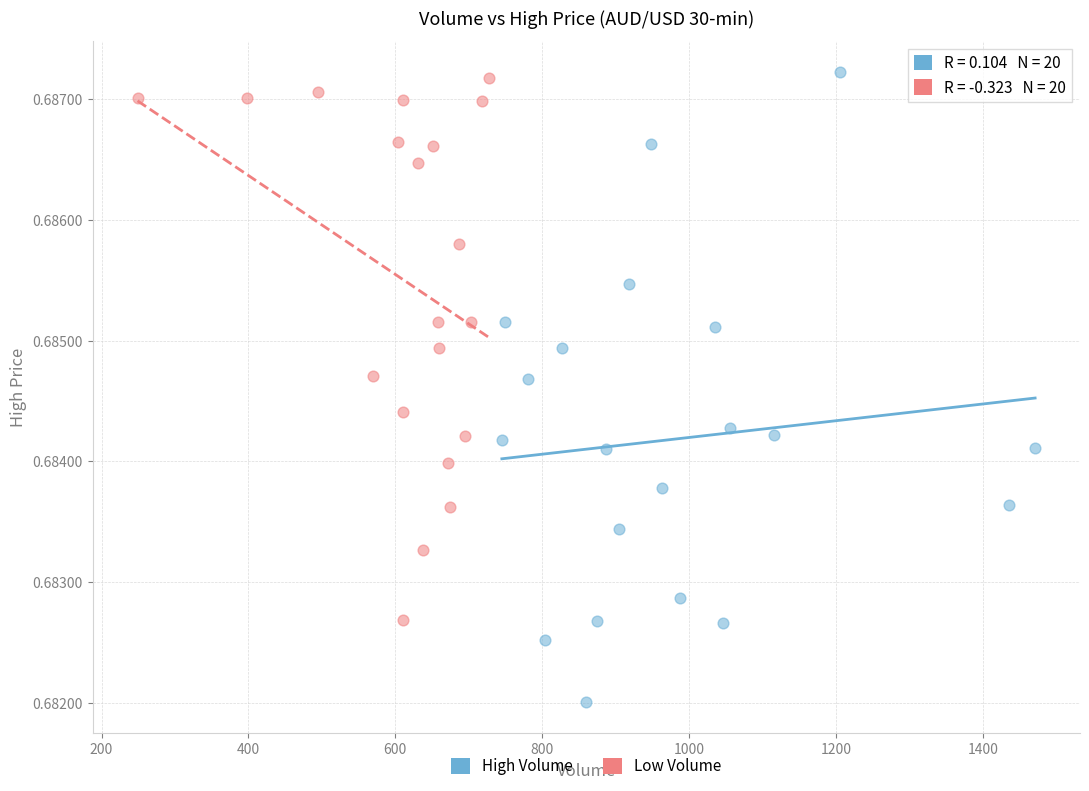

Which series has the largest Y range (max minus min)?

High Volume